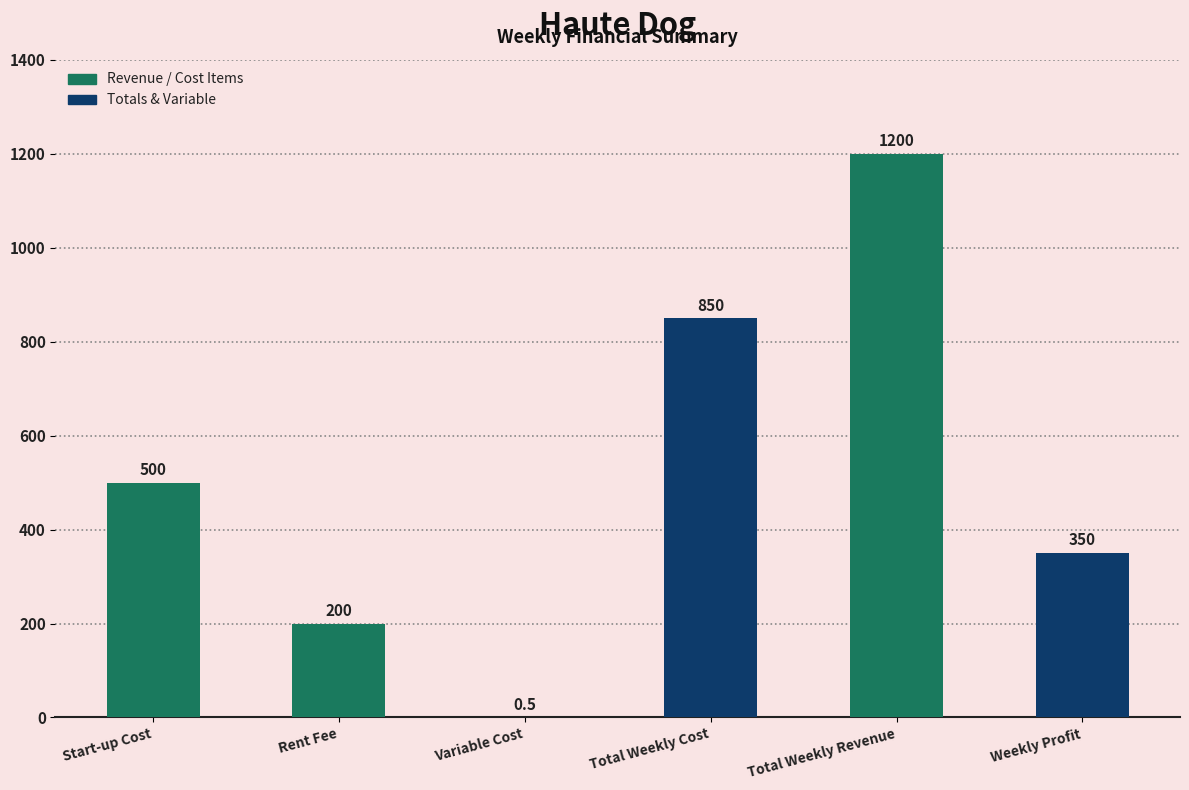

Which category has the highest value across all series?

Total Weekly Revenue